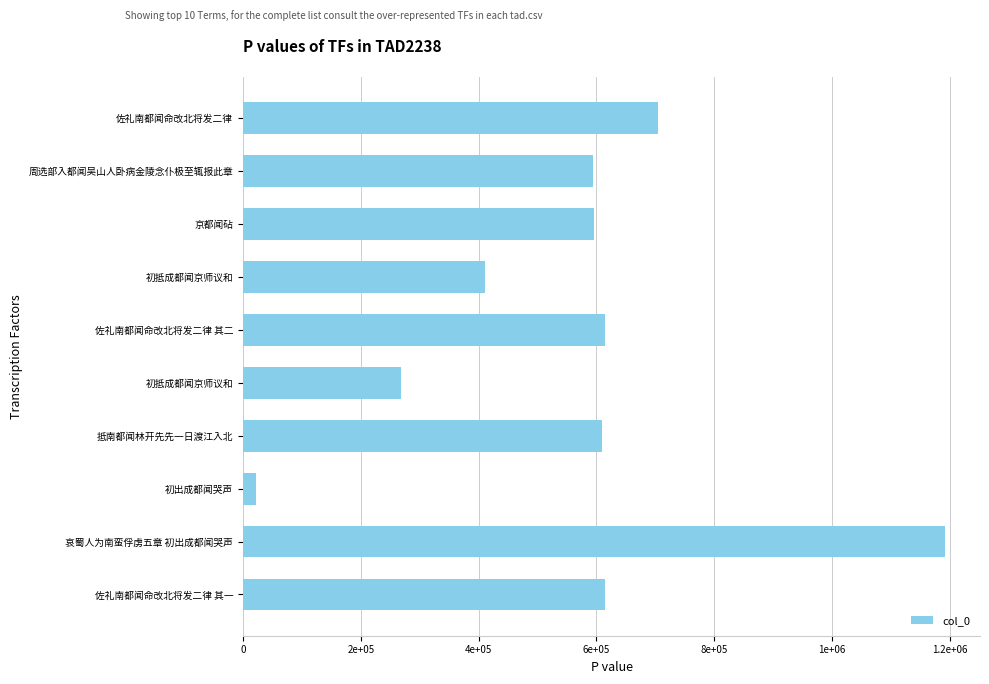

Are the bars horizontal?

Yes